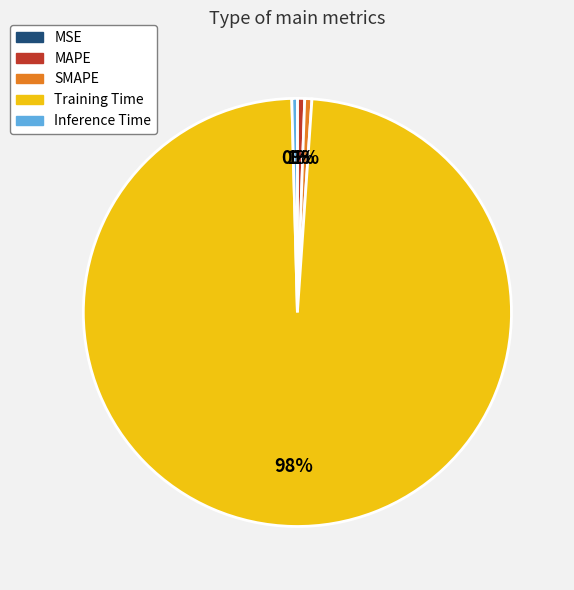

The SMAPE slice represents 11% of the pie. True or false?

False